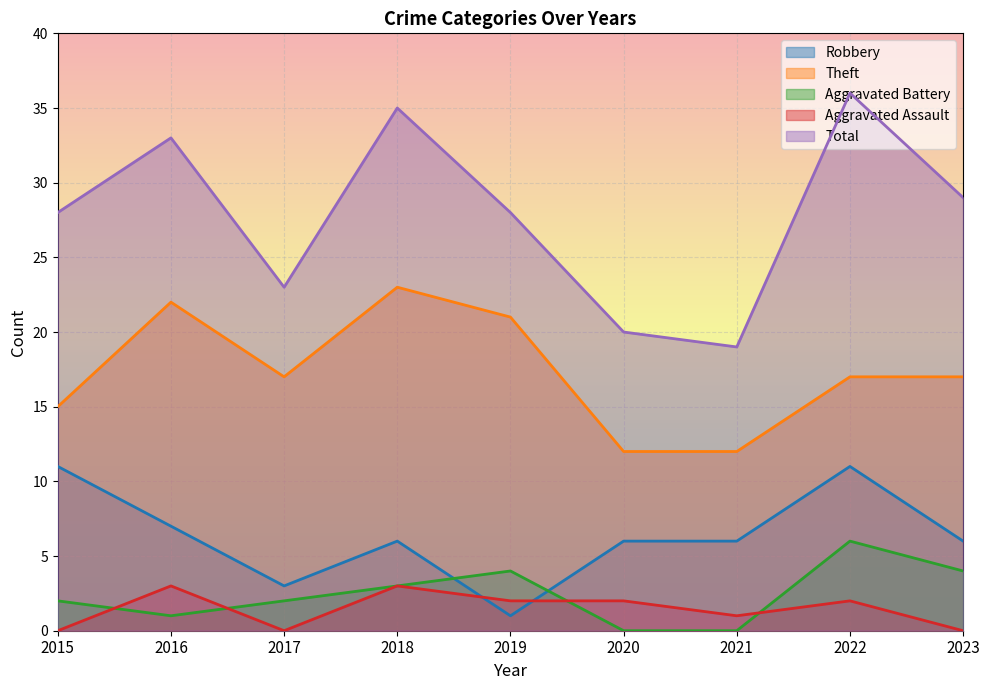

Is it true that Aggravated Battery equals 2 at 2015?

True